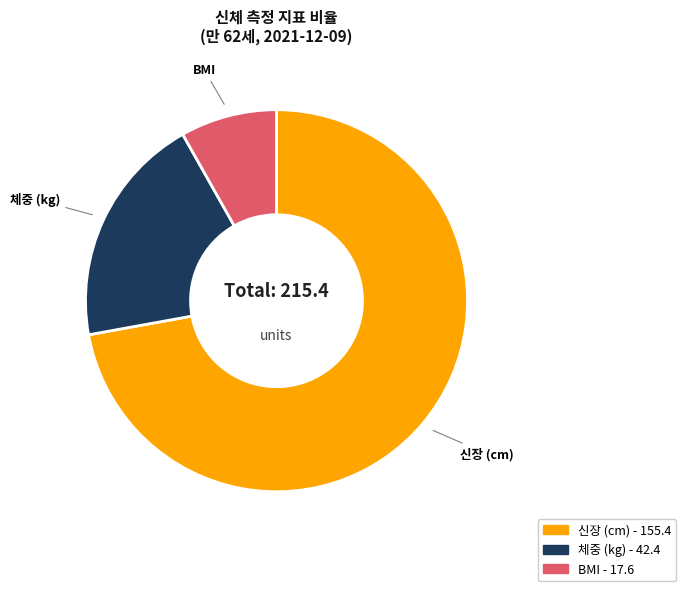

What is the largest slice in the pie chart?

신장 (cm)